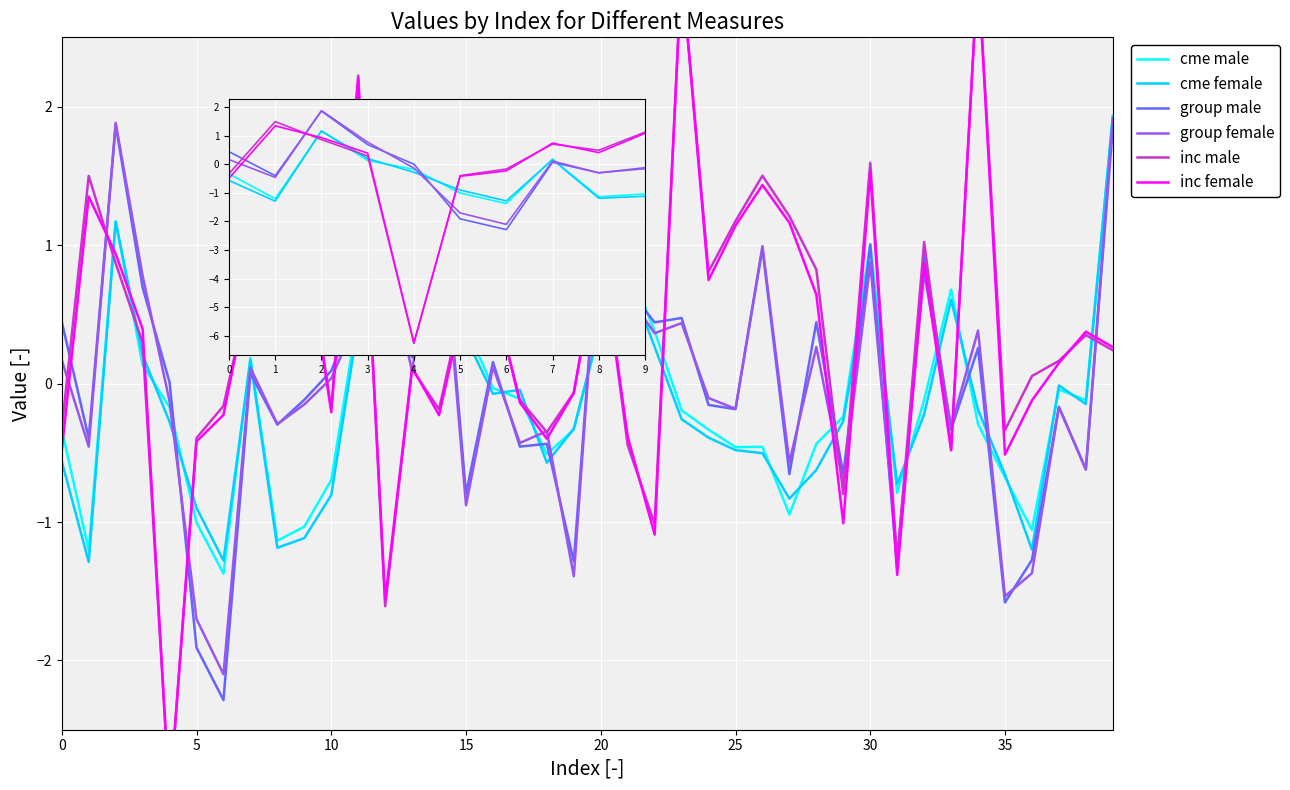

What is the difference between the highest and lowest values at 7?

0.1